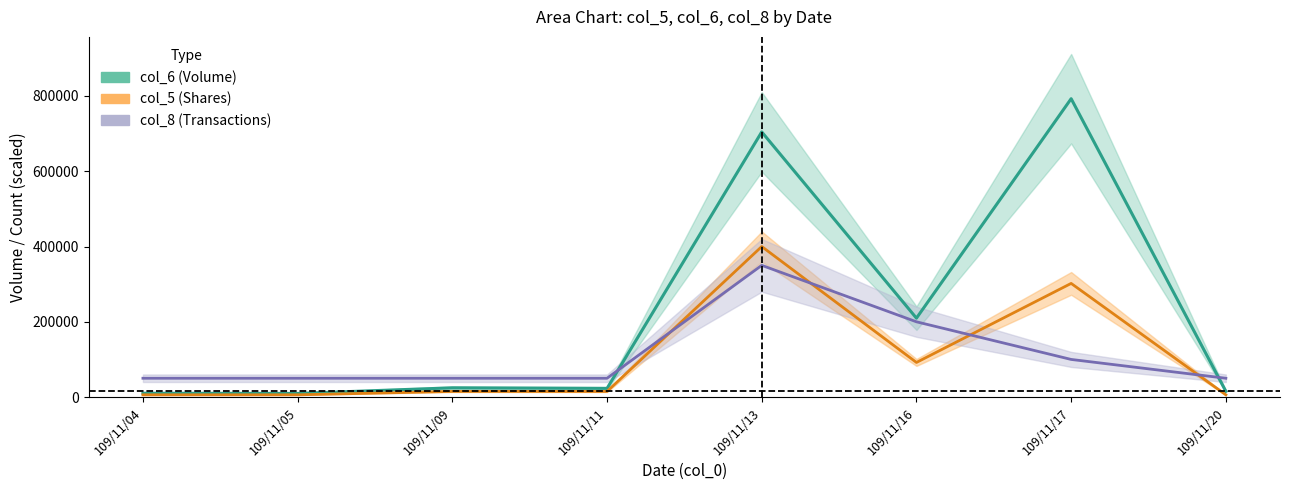

At which category does the chart reach its minimum across all series?

109/11/04